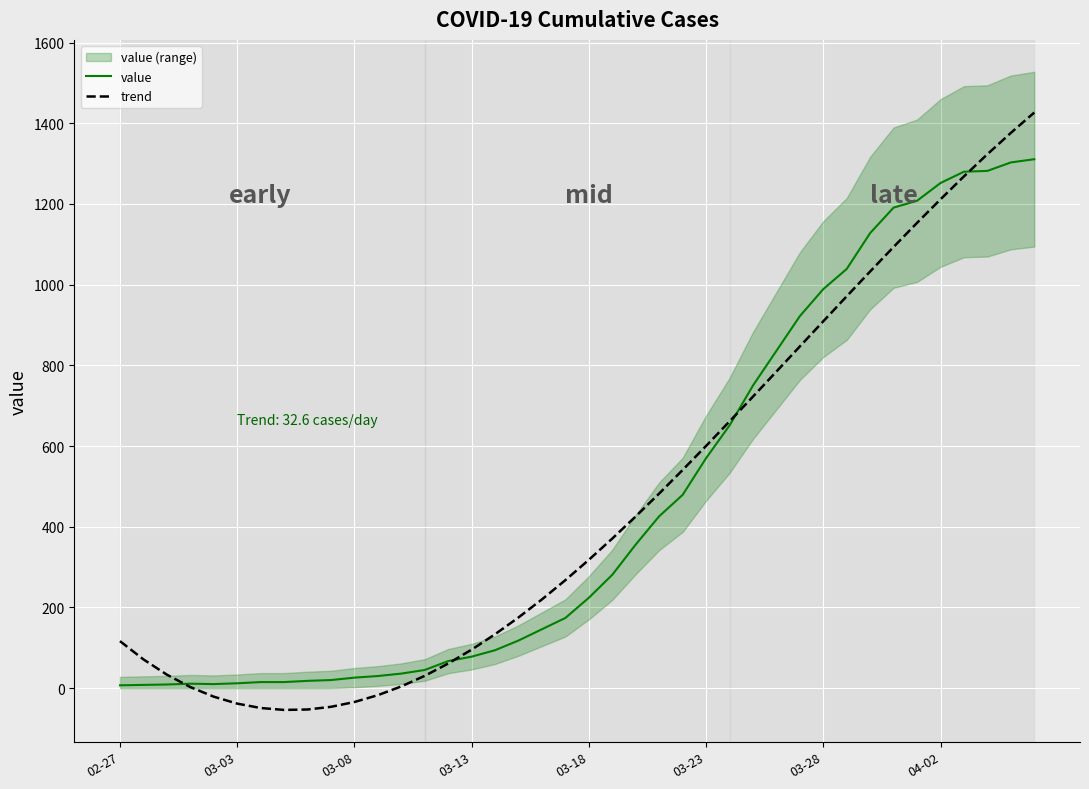

What is the minimum value for trend?

-54.0